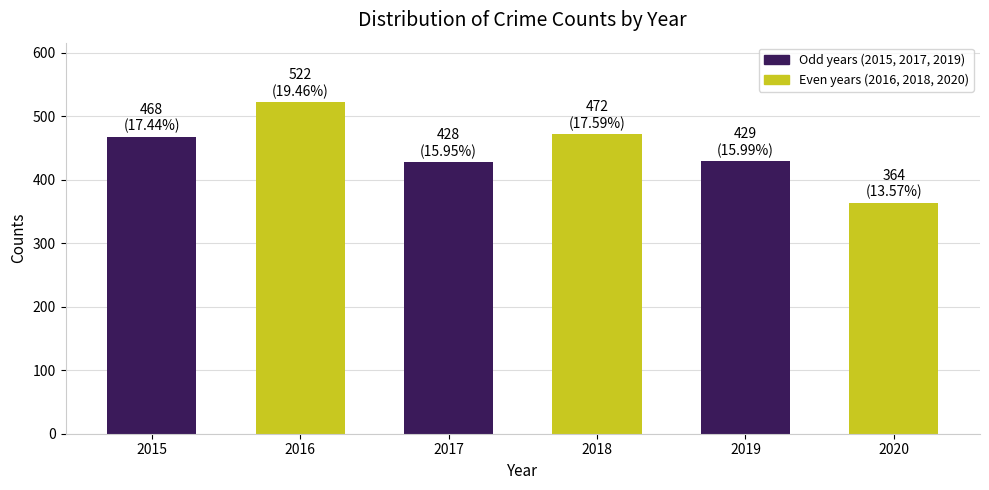

Which label corresponds to the smallest value in the chart?

2020